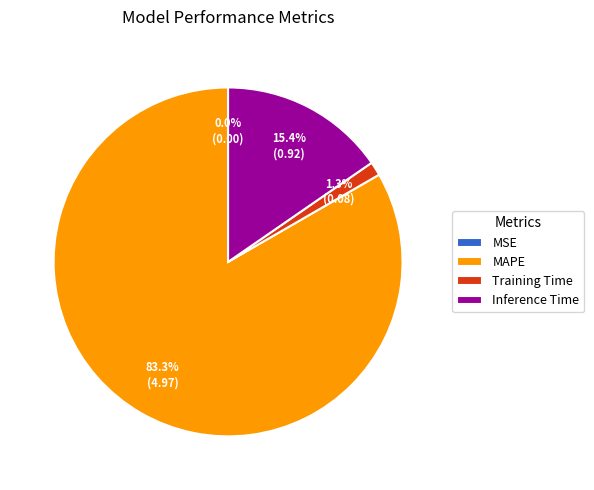

Is there any slice that represents more than half of the pie?

Yes